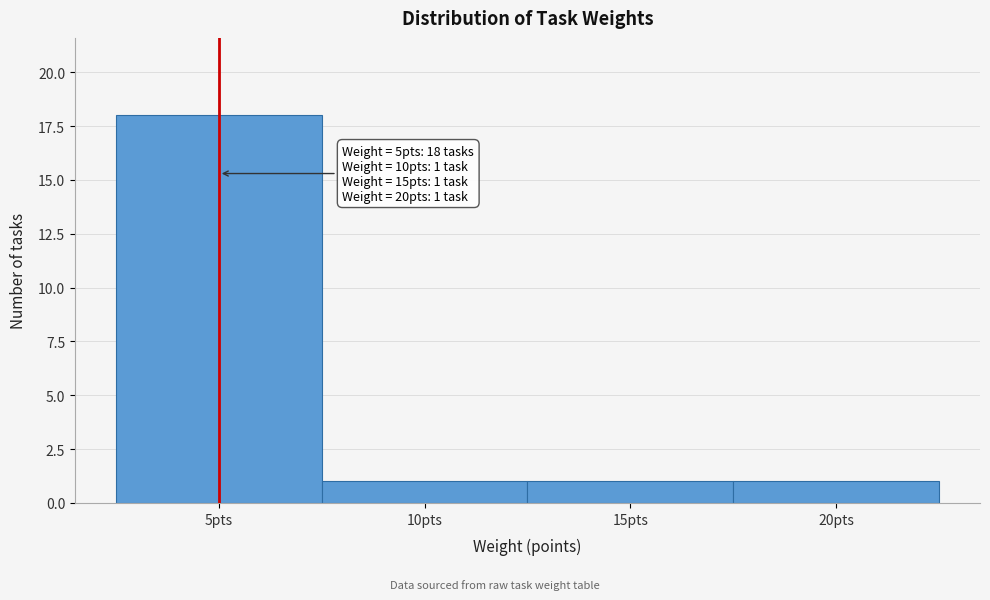

Which range on the x-axis has the tallest bar?

2.5 to 7.5